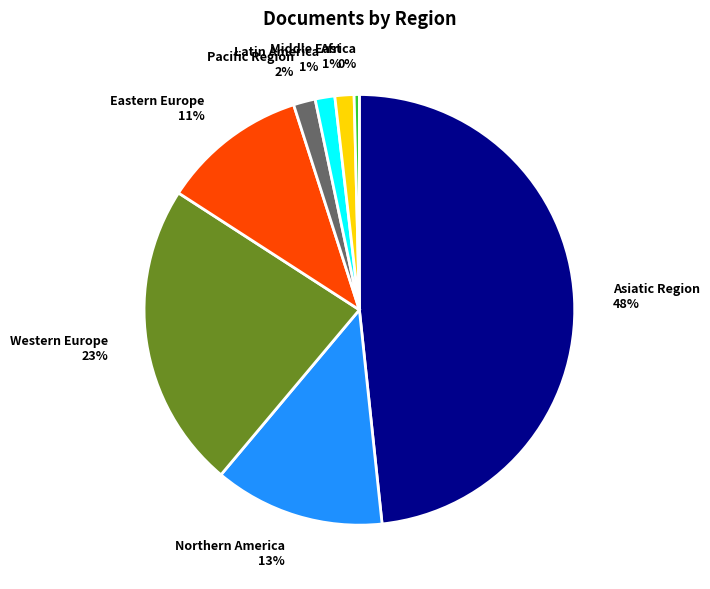

Approximately how many times larger is the value at Northern America compared to Eastern Europe?

1.2